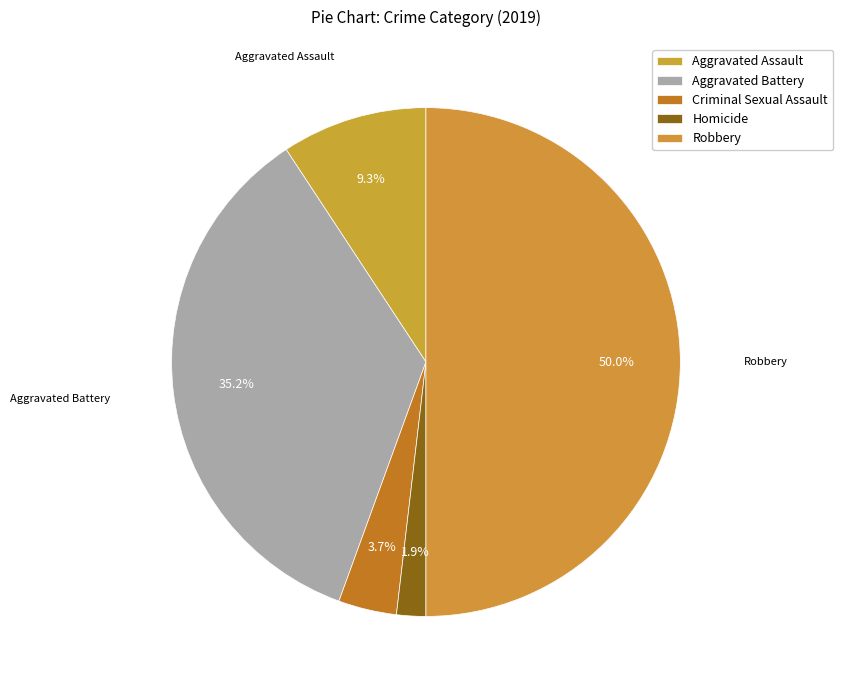

To the nearest percent, what is the average slice percentage?

20%